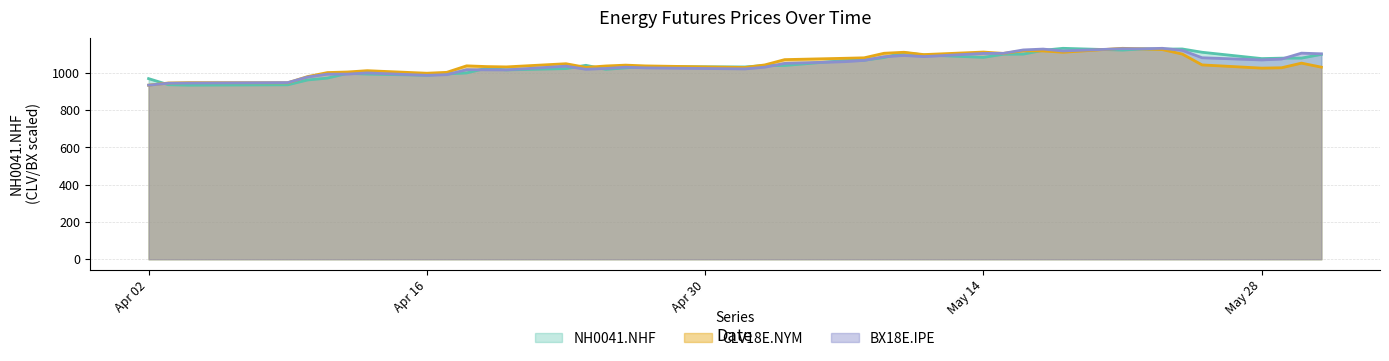

How many interior local valleys does the CLV18E.NYM series have?

9